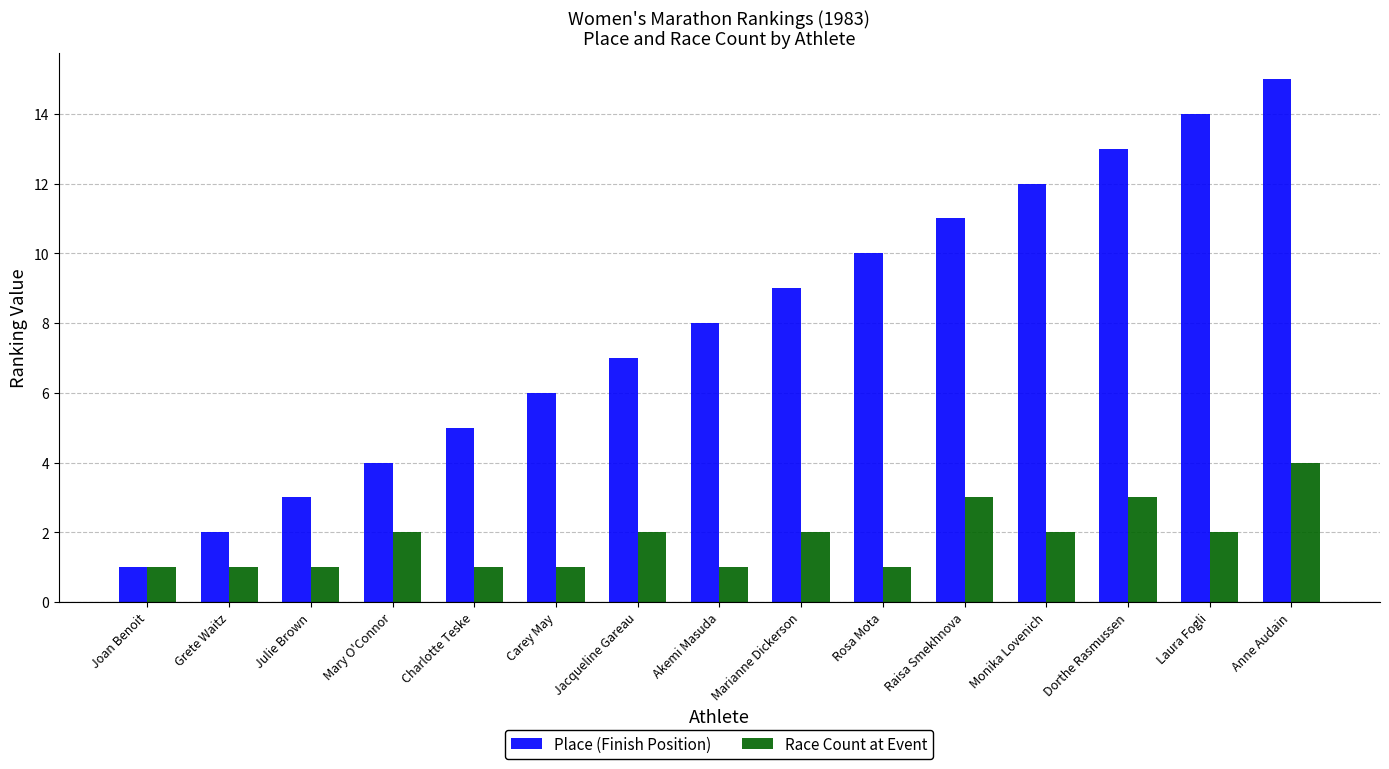

What value does the Place (Finish Position) series have at Mary O'Connor, to the nearest 5?

5